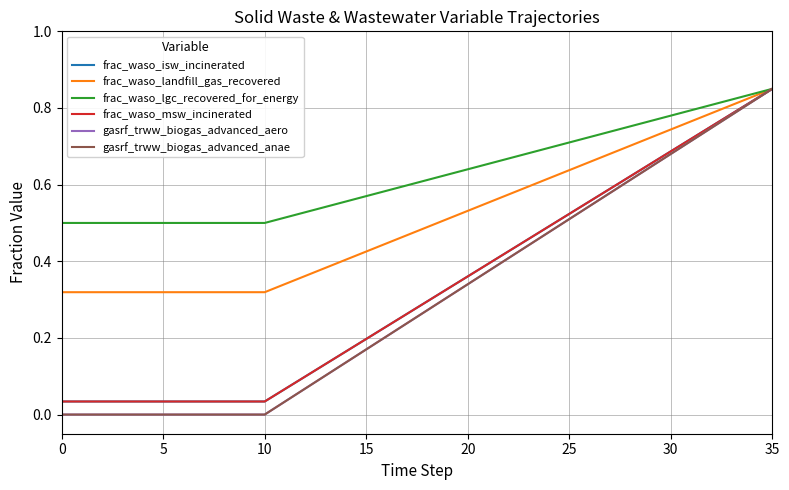

Does the chart display data point markers on the line(s)?

No